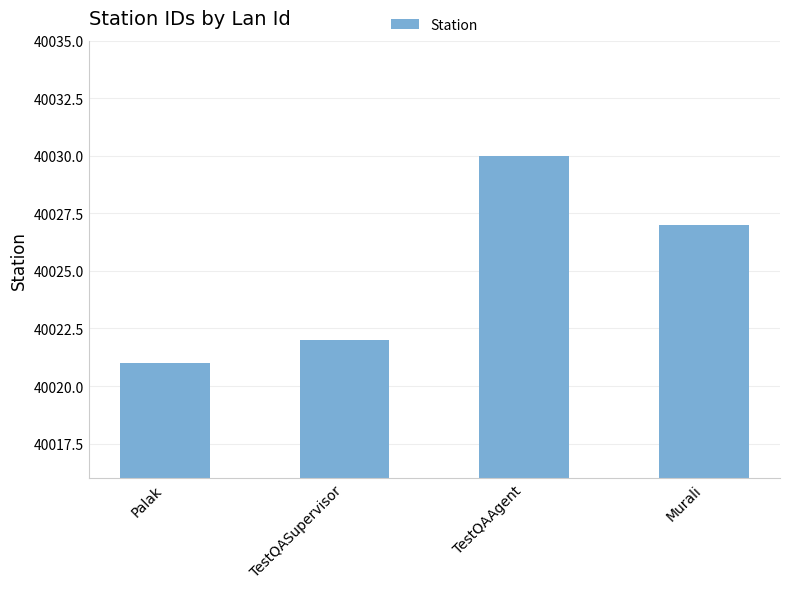

What position from the left is Palak?

1